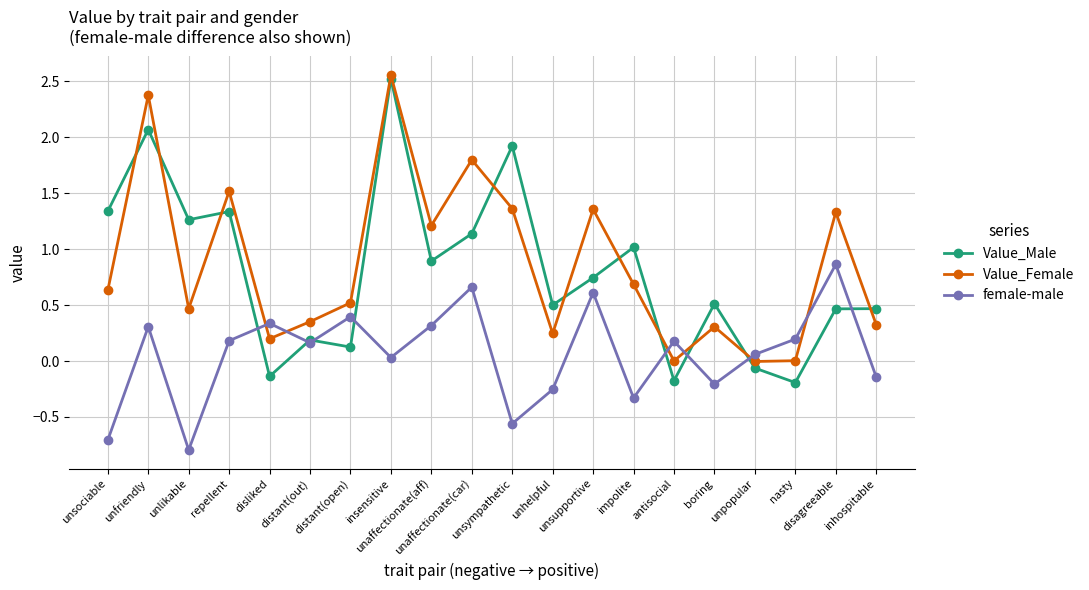

What is the label of the 5th point from the right?

boring